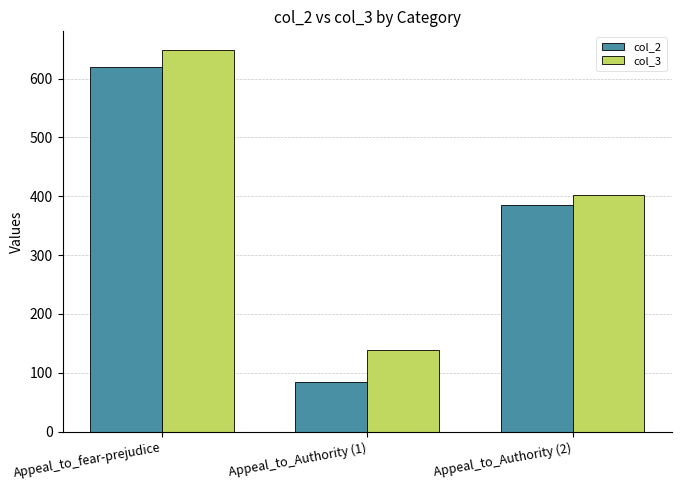

How many bars are there in each group?

2